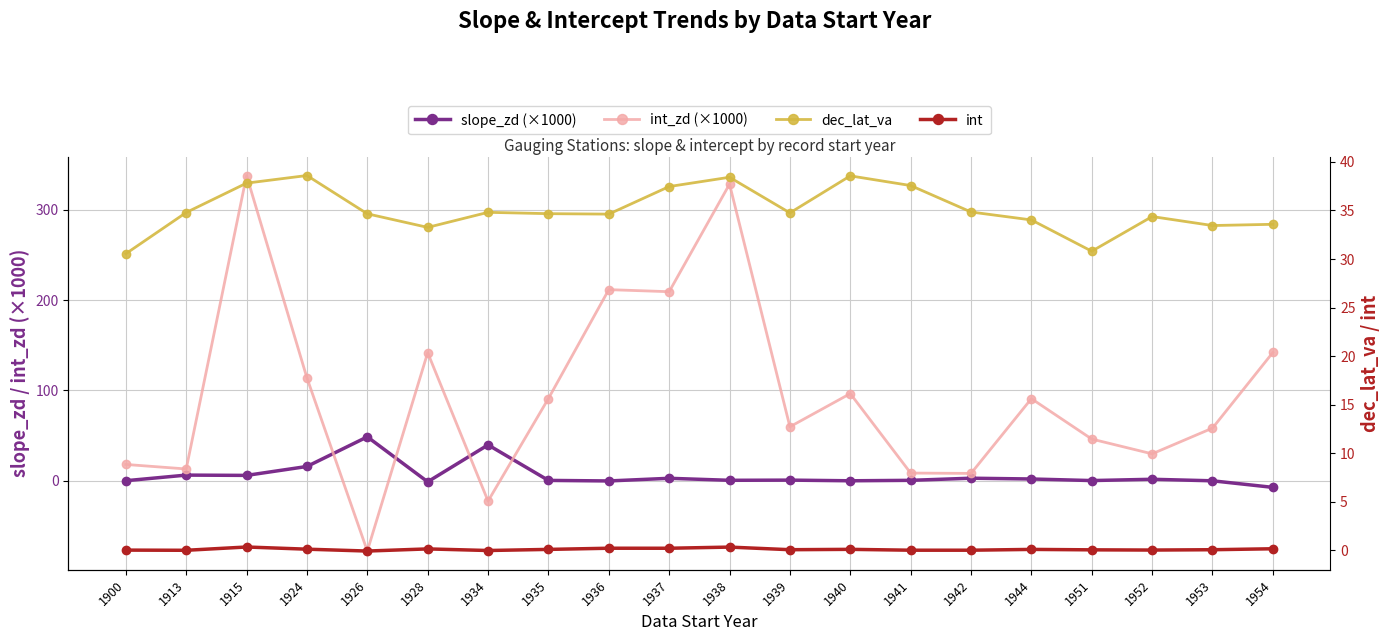

What is the spread (max minus min) of values at 1937?

209.2